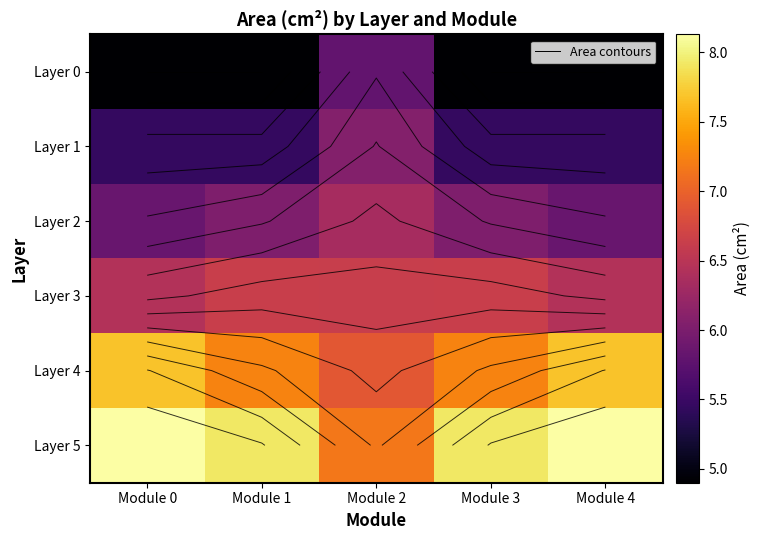

Rank the series by their average value, from lowest to highest.

Layer 0, Layer 1, Layer 2, Layer 3, Layer 4, Layer 5